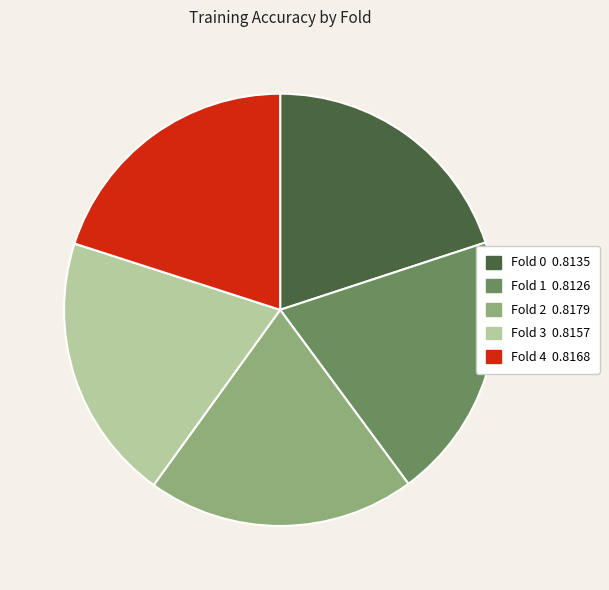

Do Fold 3 and Fold 2 together represent more than half of the pie?

No